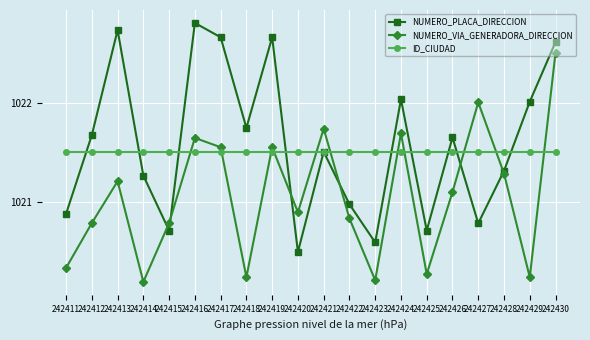

What is the difference between the NUMERO_PLACA_DIRECCION values at 242423 and 242420?

0.1